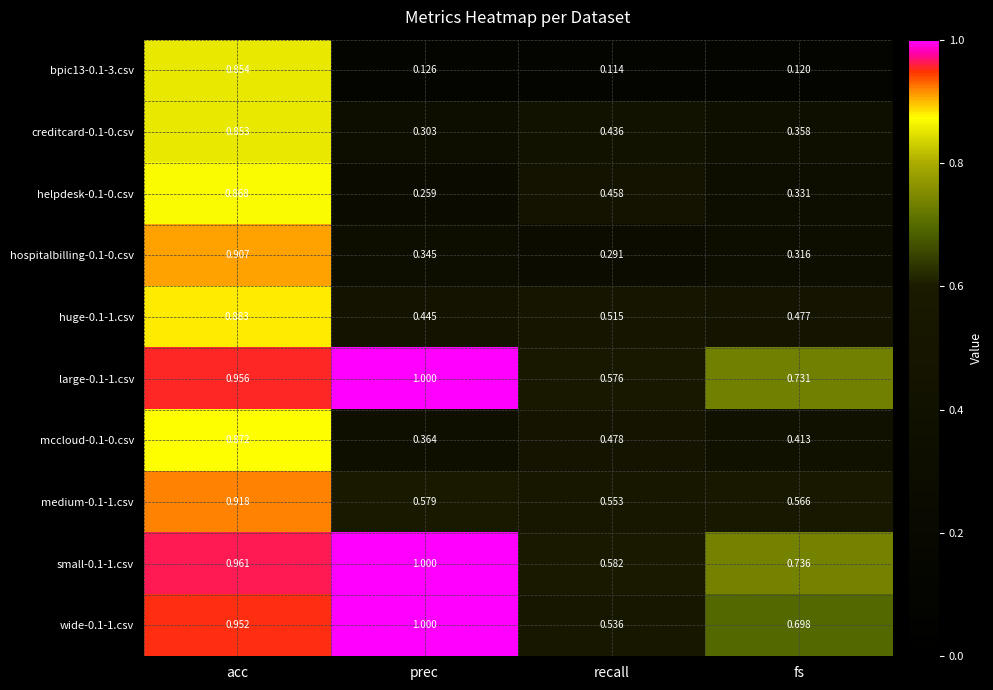

At which category is the sum across all series the highest?

acc